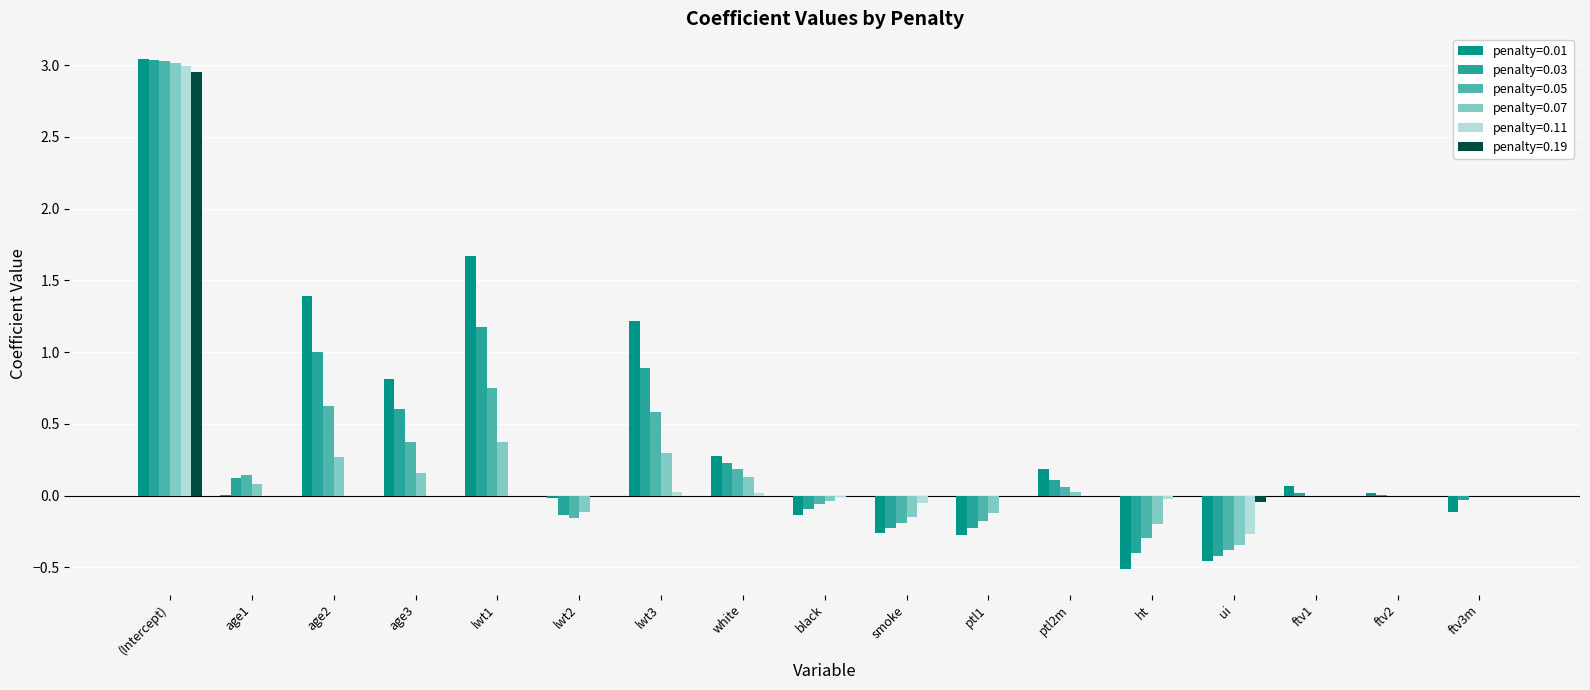

Which category has the highest value in the penalty=0.19 series?

(Intercept)